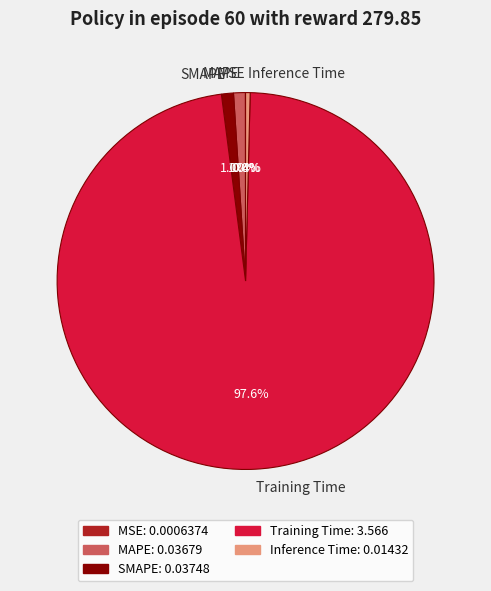

What is the total percentage of MAPE and Training Time?

98.6%